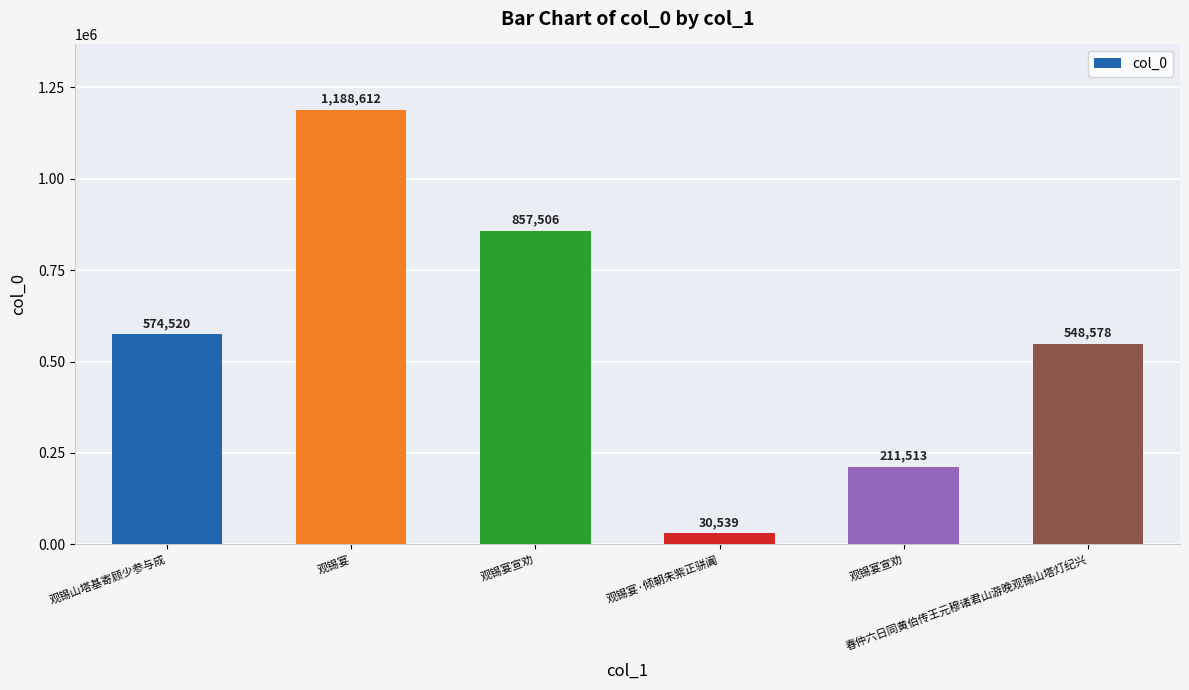

The value at 观锡宴·倾朝朱紫正骈阗 is 53659. True or false?

False